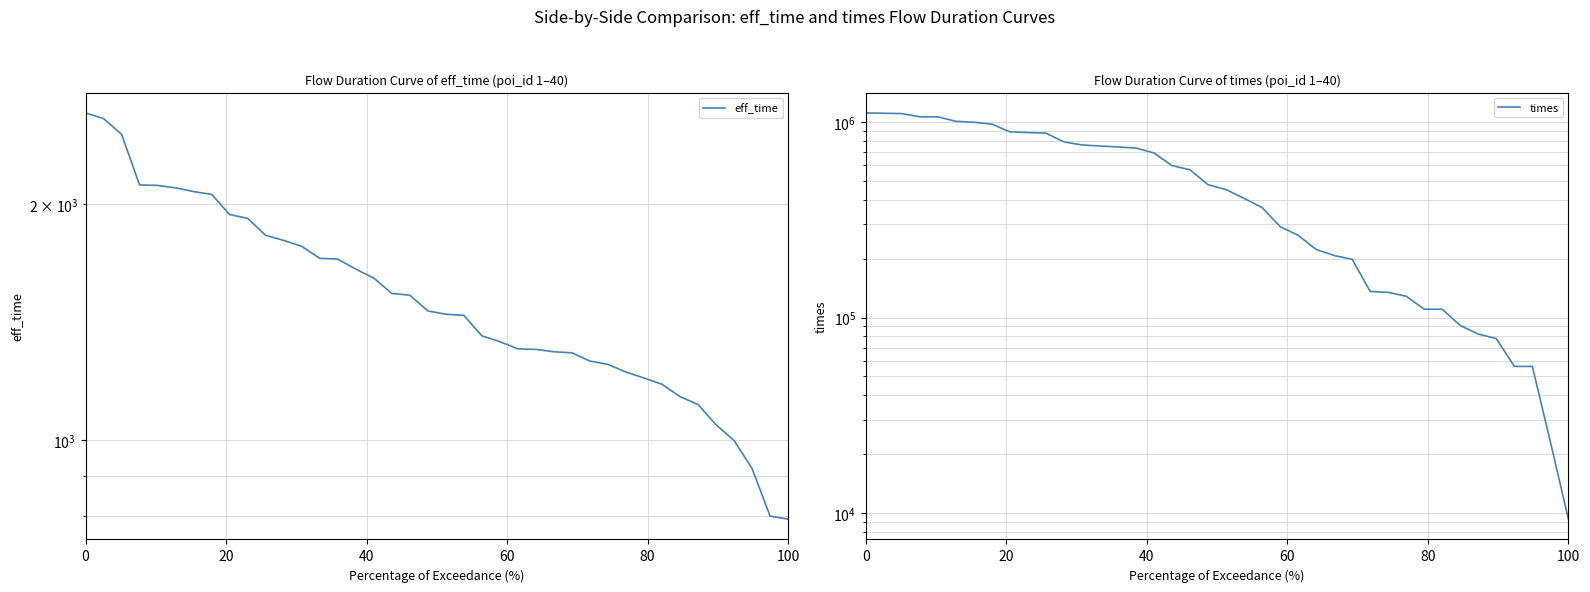

Reading left to right, extract all data points from this chart.

eff_time: 2612	2569	2453	2114	2111	2096	2073	2056	1938	1916	1823	1796	1765	1704	1700	1651	1608	1537	1529	1460	1446	1441	1357	1334	1306	1304	1295	1291	1260	1248	1220	1199	1177	1135	1109	1045	998	919	799	792
times: 1112370	1107642	1103321	1062411	1062348	1007664	996296	974582	889753	882597	876632	790711	763048	753134	745092	735132	694041	597709	569322	477584	450854	406522	364893	291773	263204	222677	207515	198394	135920	134412	128441	110325	110196	90977	82305	78037	56258	56197	23161	9310